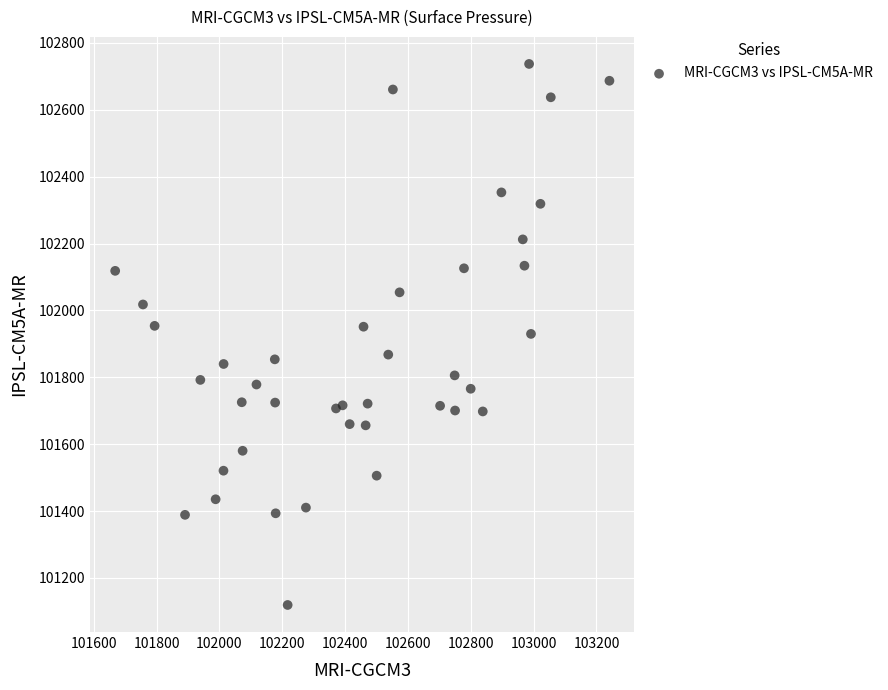

What is the range of X values (max minus min)?

1573.0